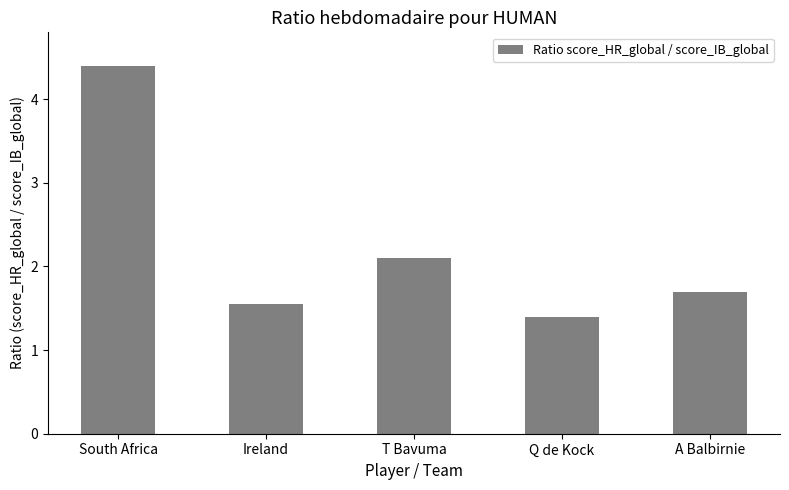

Does the chart contain any negative values?

No